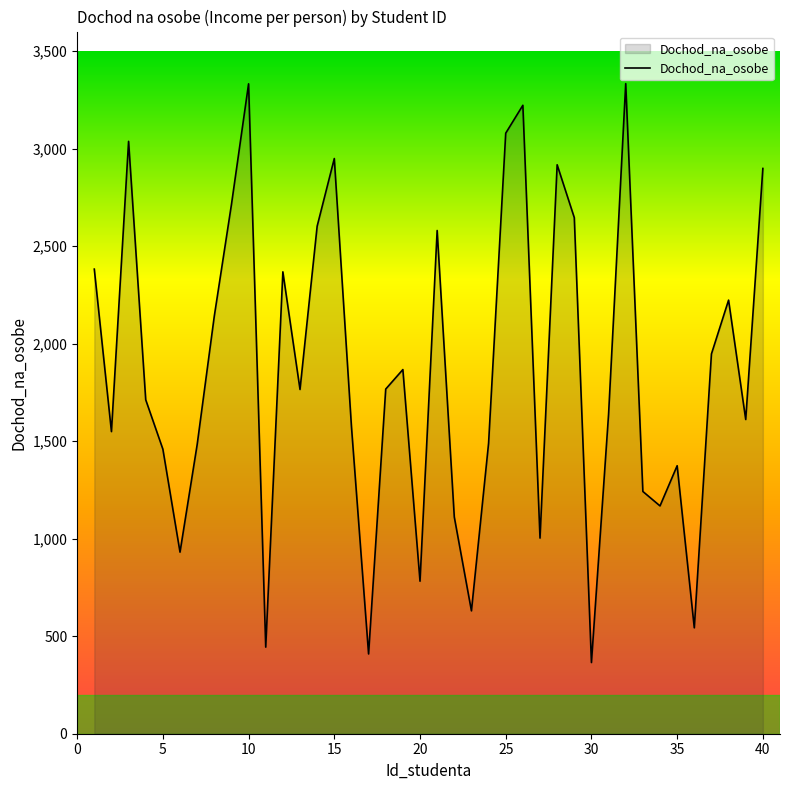

What is the maximum value shown in the chart?

3333